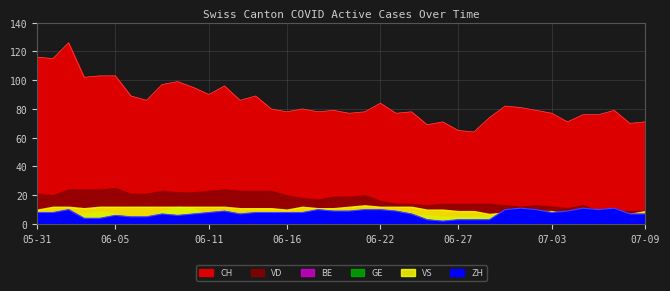

True or false: VS and VD cross at least once.

False